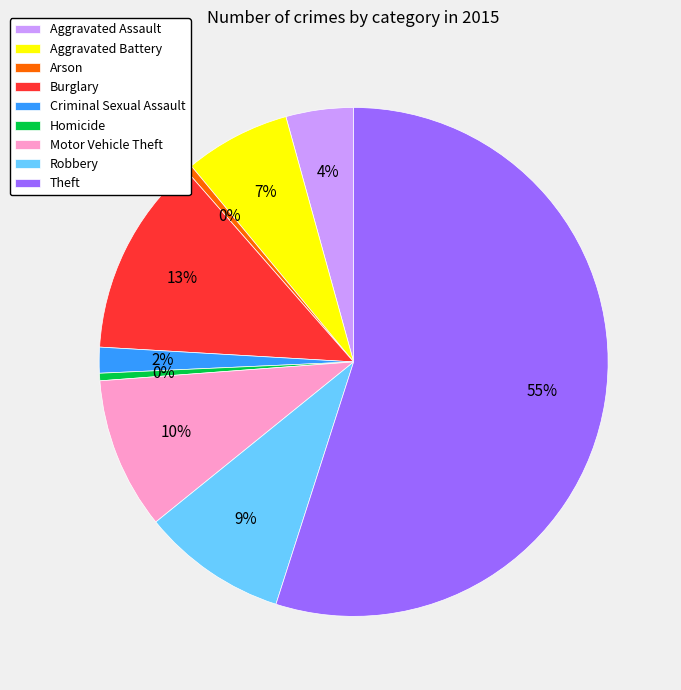

Approximately how many times larger is the value at Motor Vehicle Theft compared to Arson?

22.5